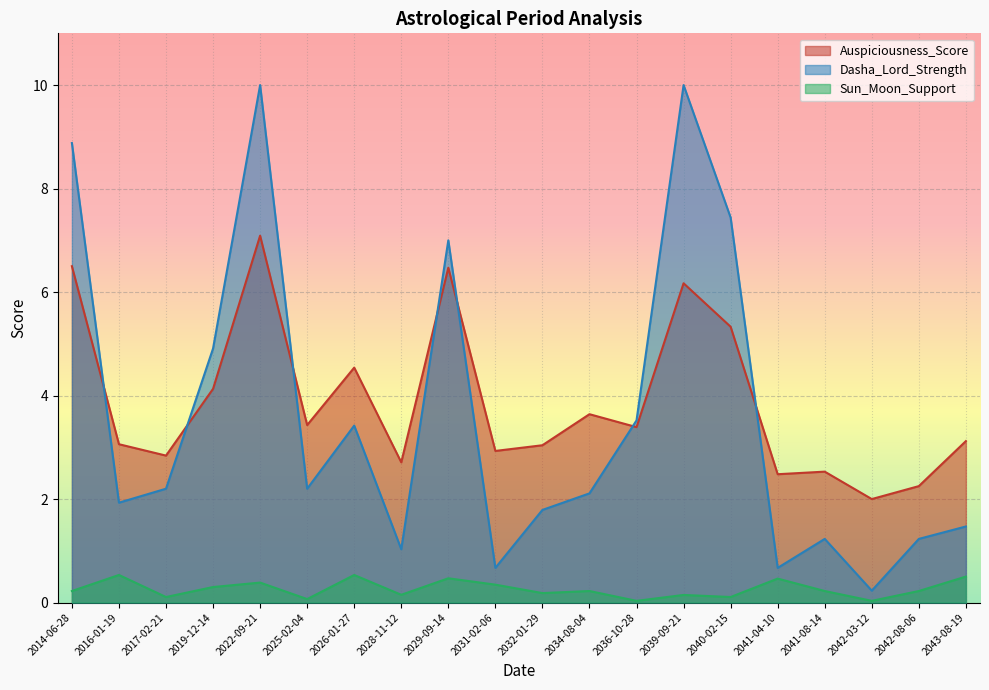

How many data points in Dasha_Lord_Strength are above 2?

11